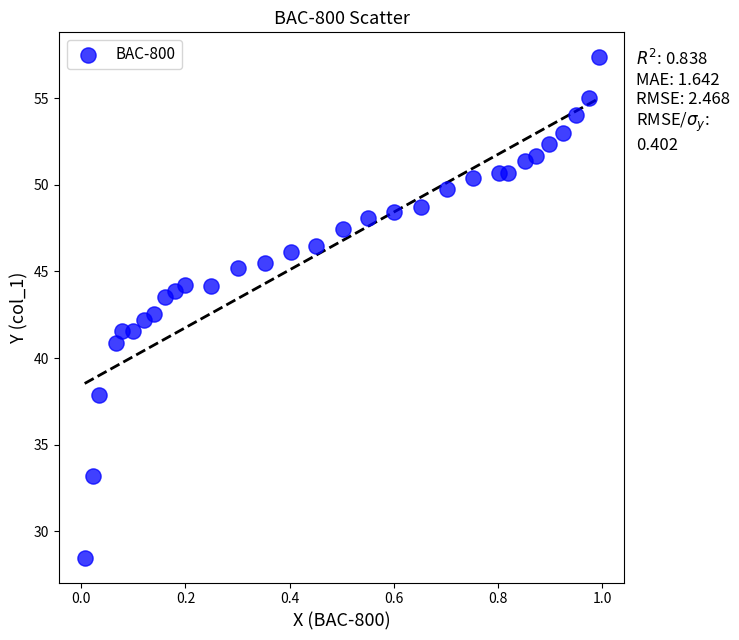

What is the range of X values (max minus min)?

1.0